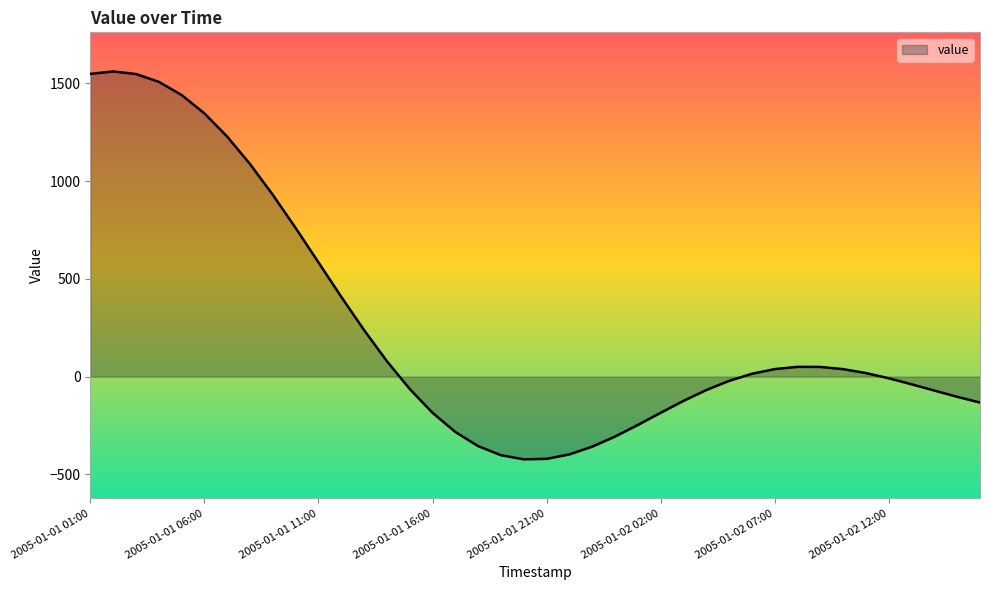

What is the minimum value shown in the chart?

-422.8